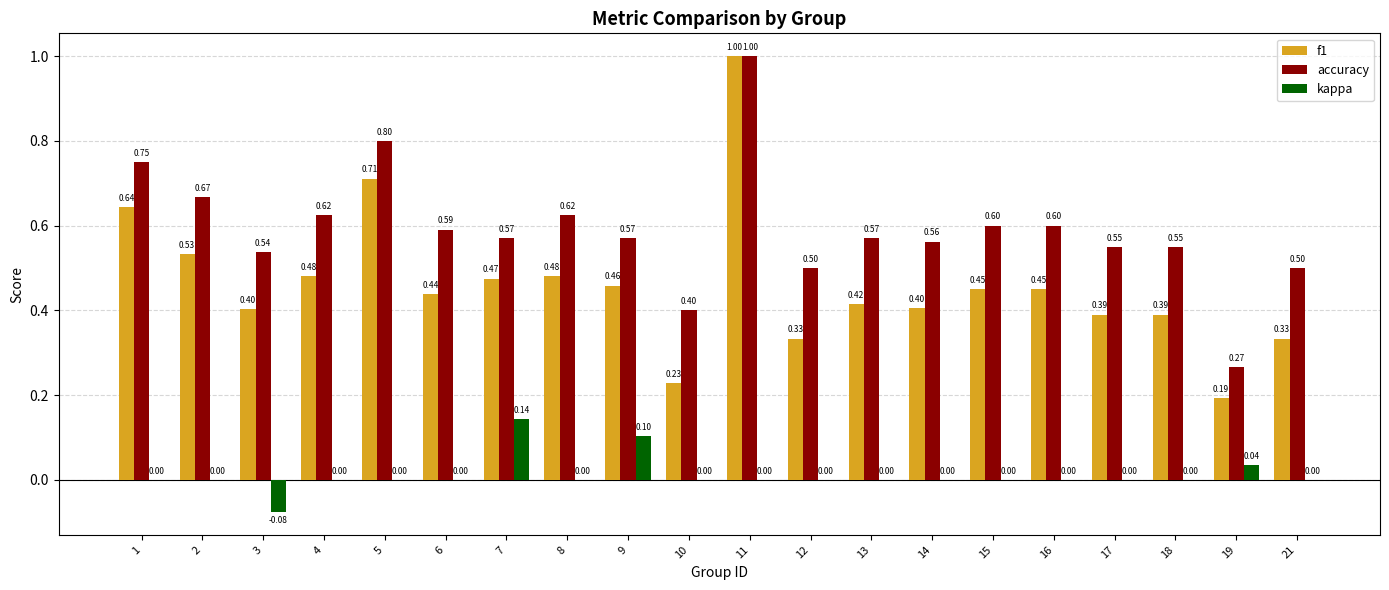

Between 6 and 21, which series saw the biggest shift?

f1